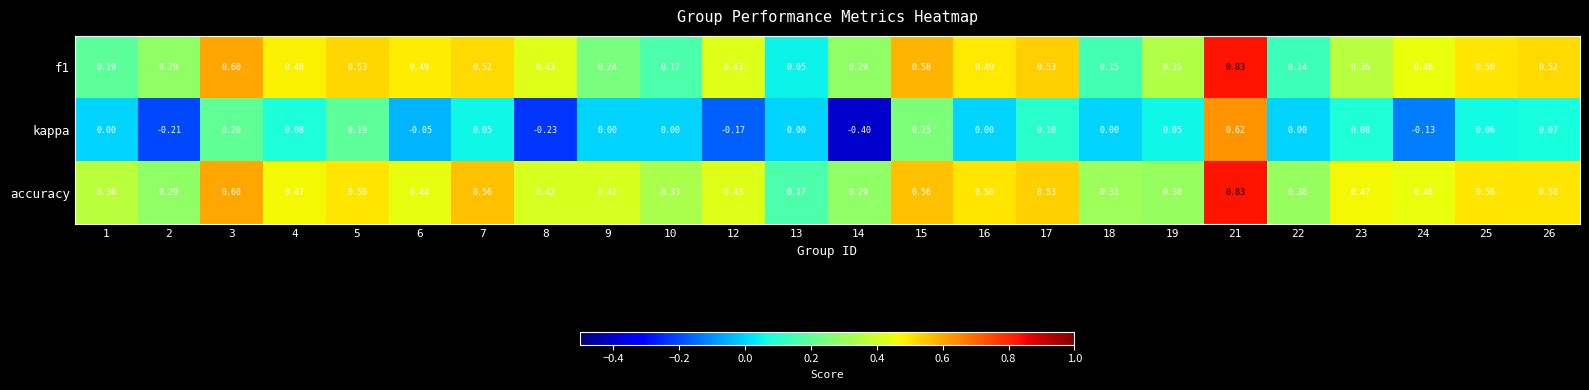

Which series has the widest spread of values?

kappa